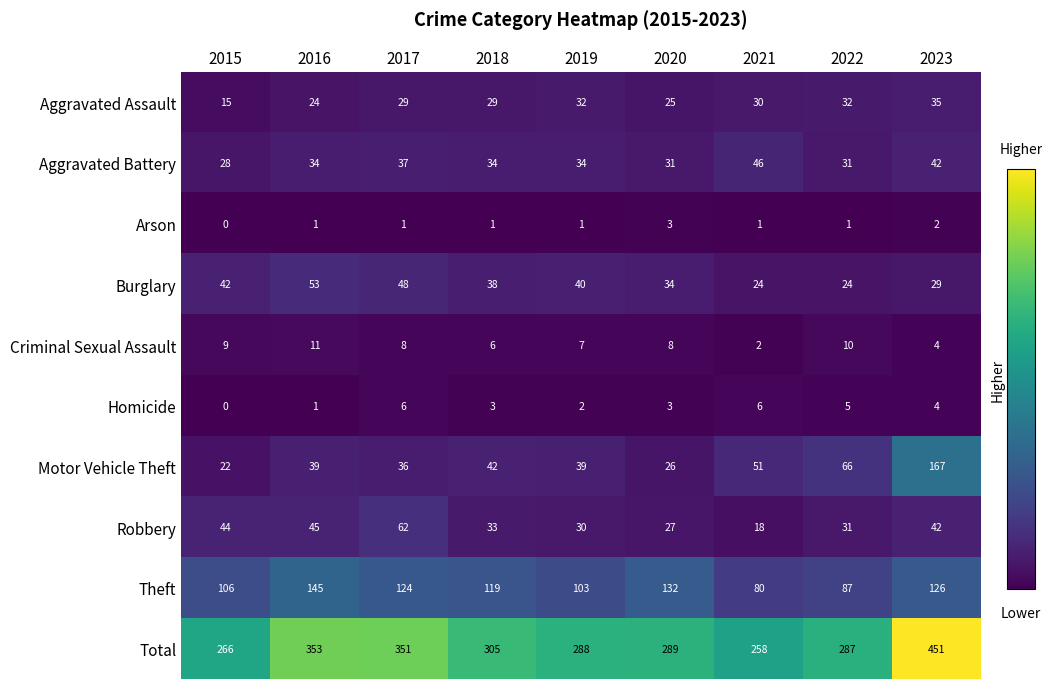

Is it true that Theft equals 106 at 2015?

True